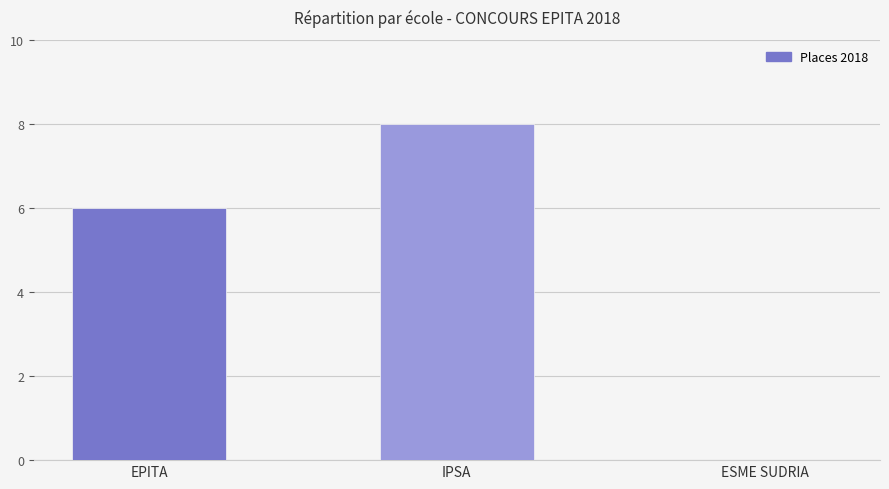

Are the bars grouped side by side (vs. stacked)?

No